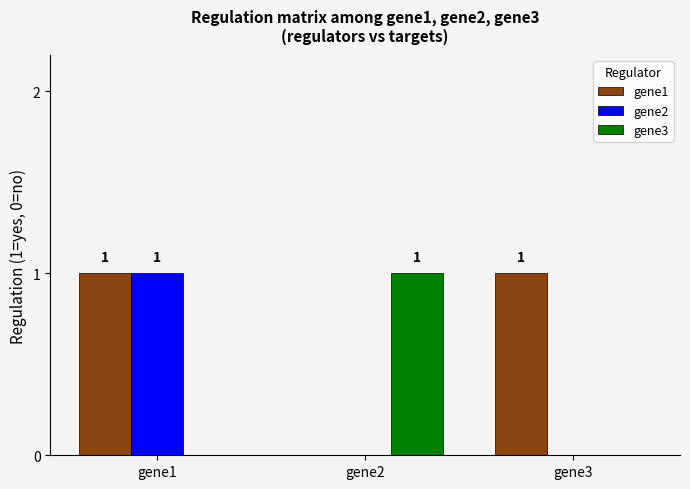

Reading right to left, transcribe all the data shown in this chart.

gene1: gene3=1	gene2=0	gene1=1
gene2: gene3=0	gene2=0	gene1=1
gene3: gene3=0	gene2=1	gene1=0